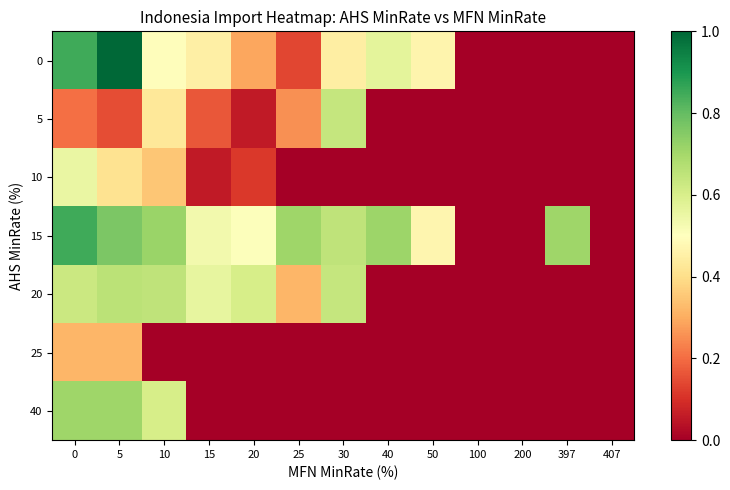

Between 200 and 10, which is larger?

10